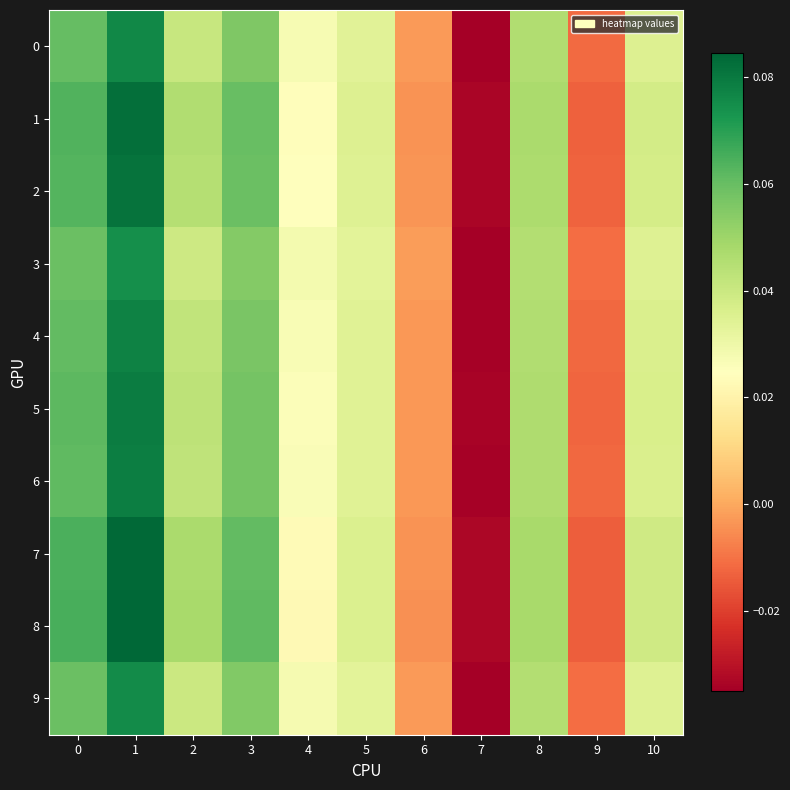

Which series changed the most between 8 and 9?

8